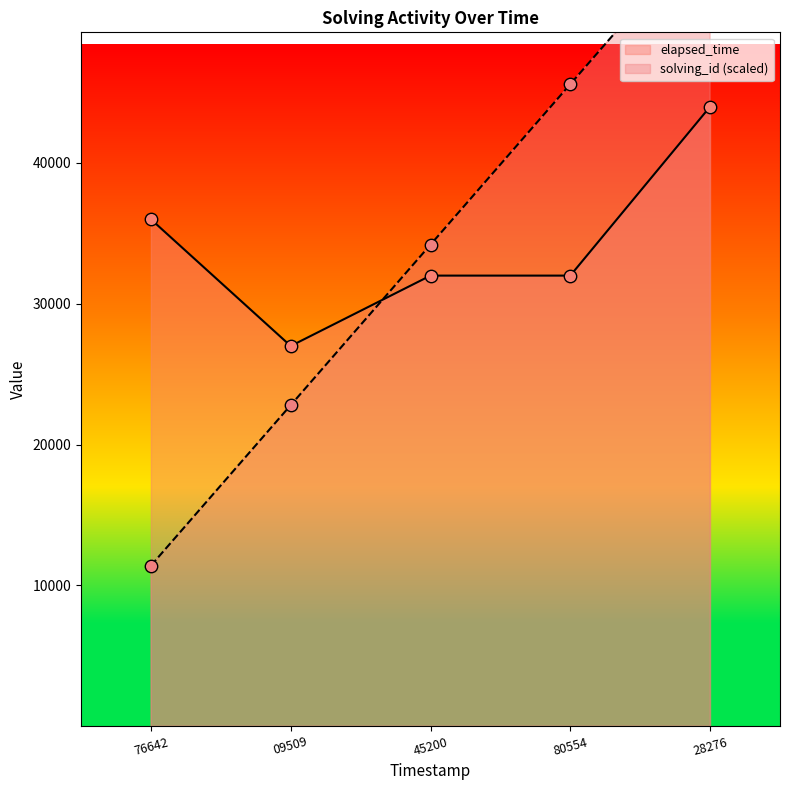

What are all the series names shown in the legend?

solving_id, elapsed_time